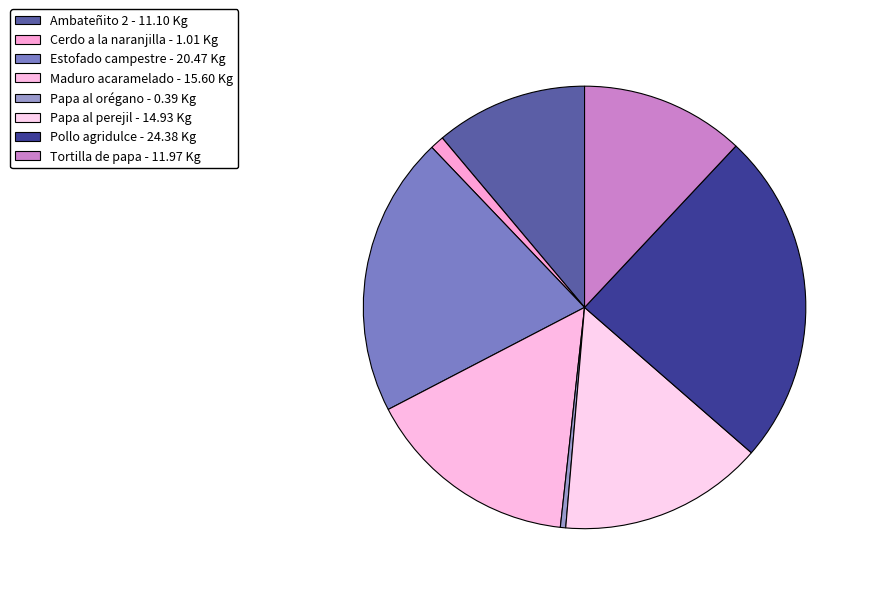

What is the ratio of the value at Papa al perejil to the value at Pollo agridulce?

0.6